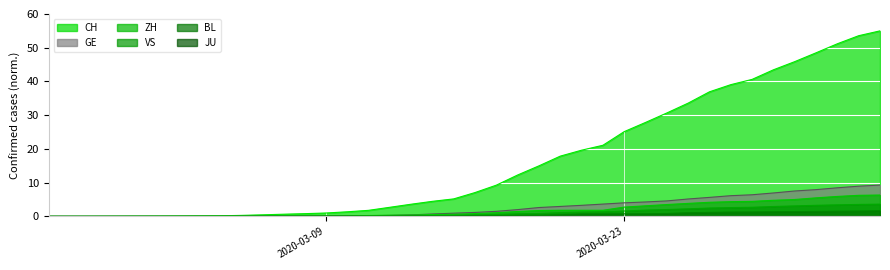

How many positive values does the ZH series have?

38